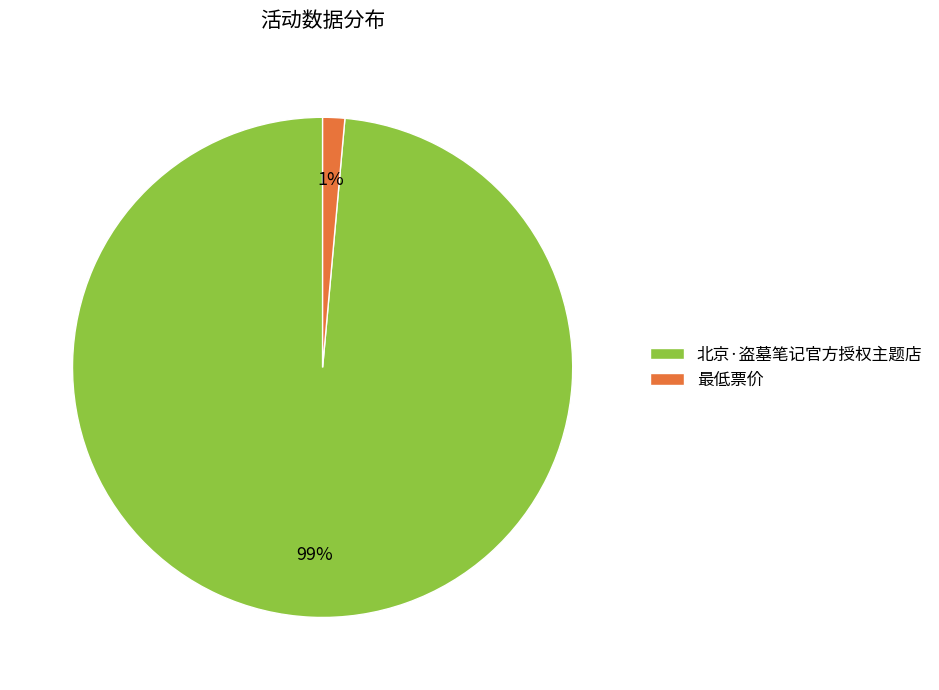

What percentage is the 北京·盗墓笔记官方授权主题店 slice, to the nearest percent?

99%